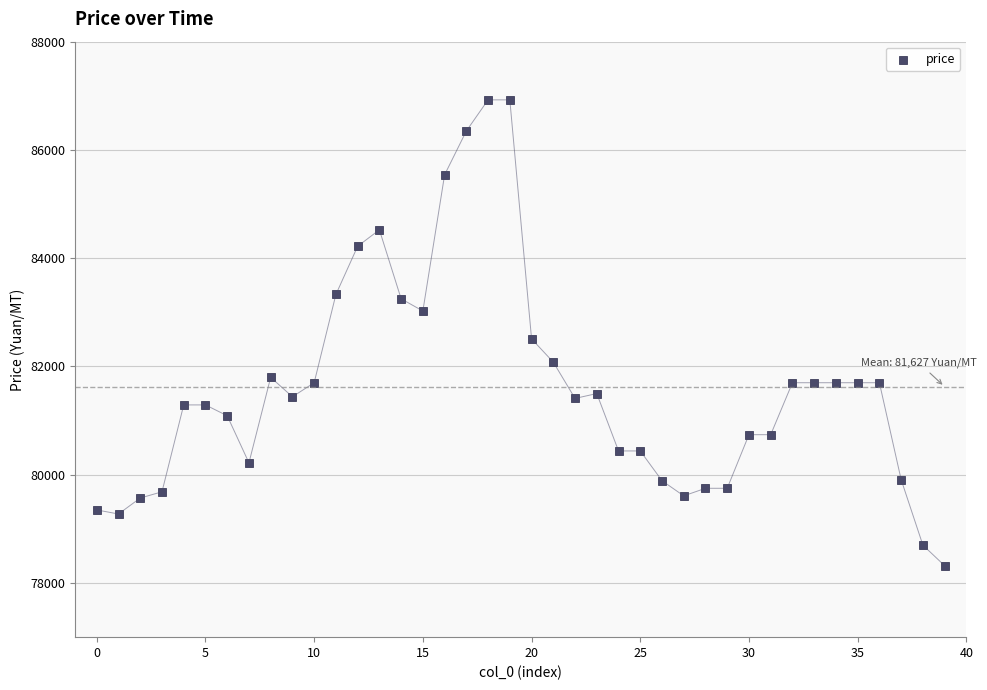

What Y value in the scatter plot is closest to 82622?

82510